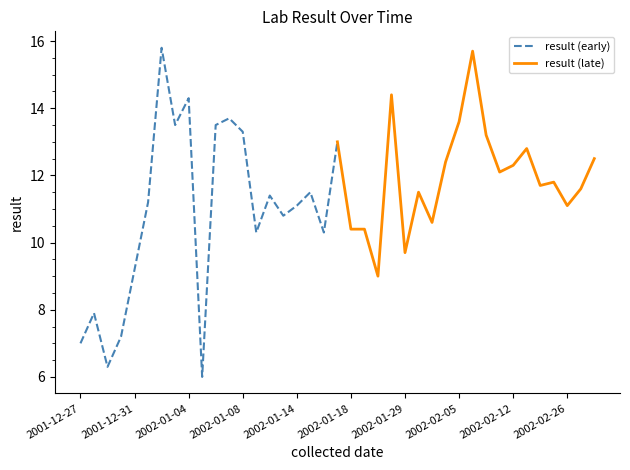

What is the sum of all result (late) values?

239.8